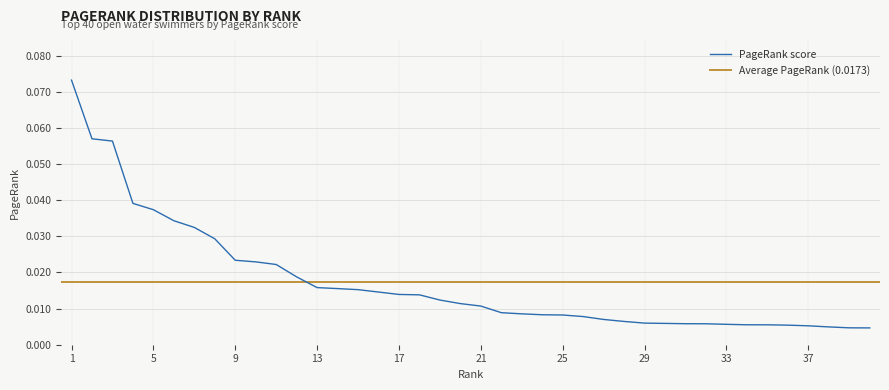

Reading right to left, extract all data points from this chart.

0.0	0.0	0.0	0.0	0.0	0.0	0.0	0.0	0.0	0.0	0.0	0.0	0.0	0.0	0.0	0.0	0.0	0.0	0.0	0.0	0.0	0.0	0.0	0.0	0.0	0.0	0.0	0.0	0.0	0.0	0.0	0.0	0.0	0.0	0.0	0.0	0.0	0.1	0.1	0.1